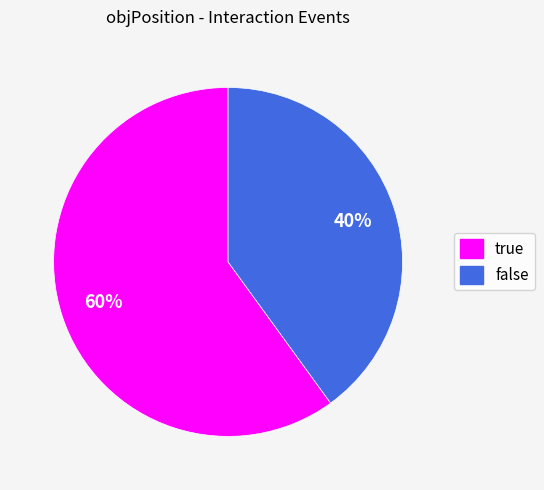

Which slice is the largest?

true